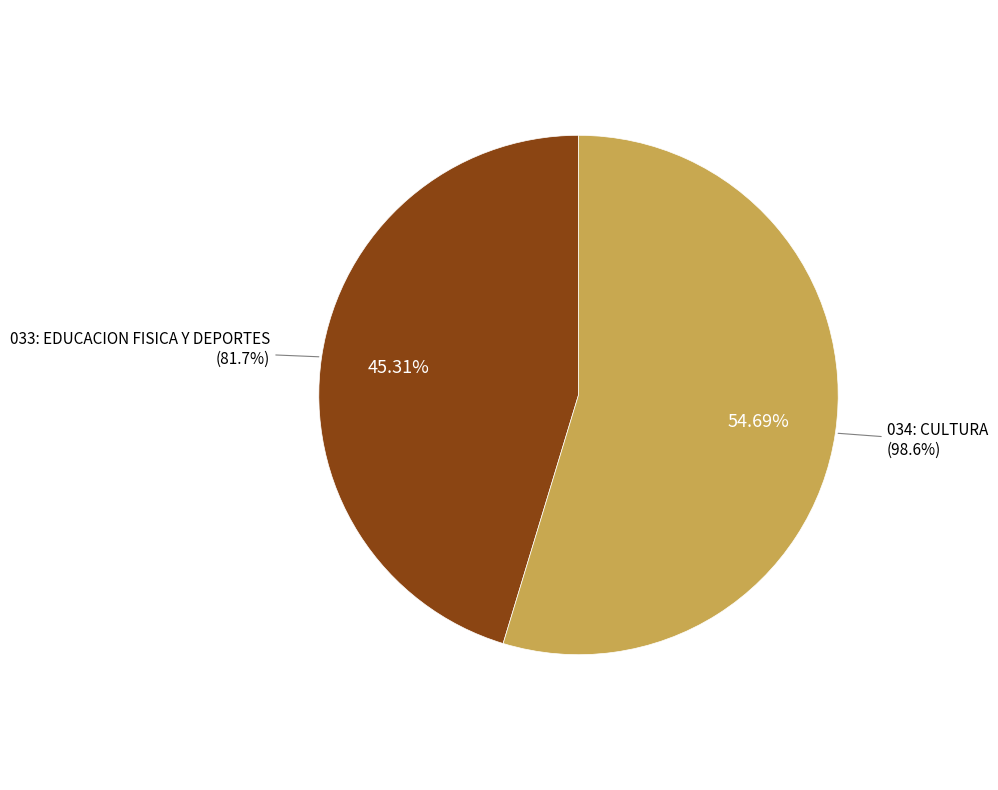

Which category has the biggest portion of the pie?

034: CULTURA